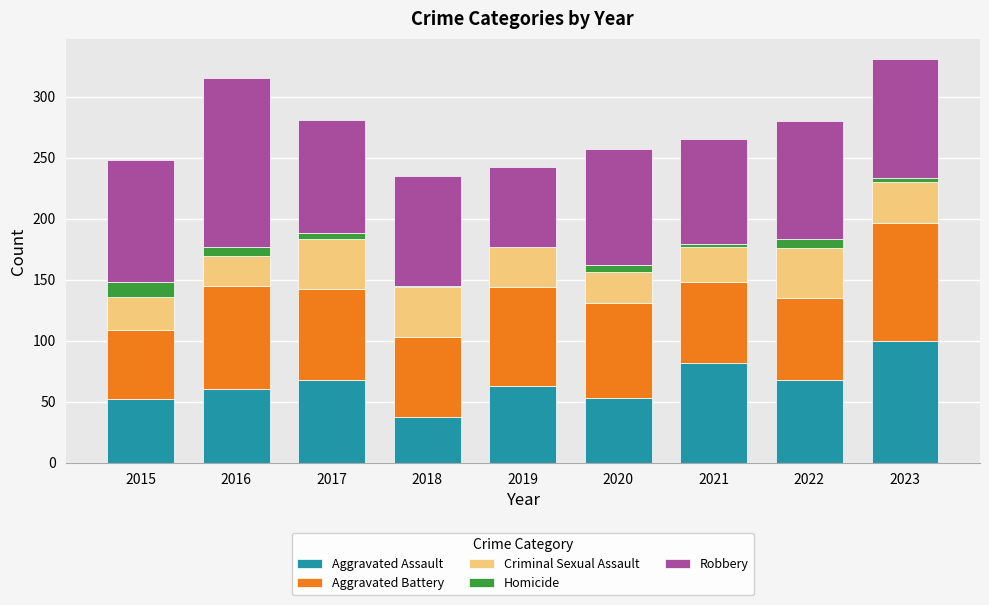

What is the highest value of the Aggravated Assault series?

100